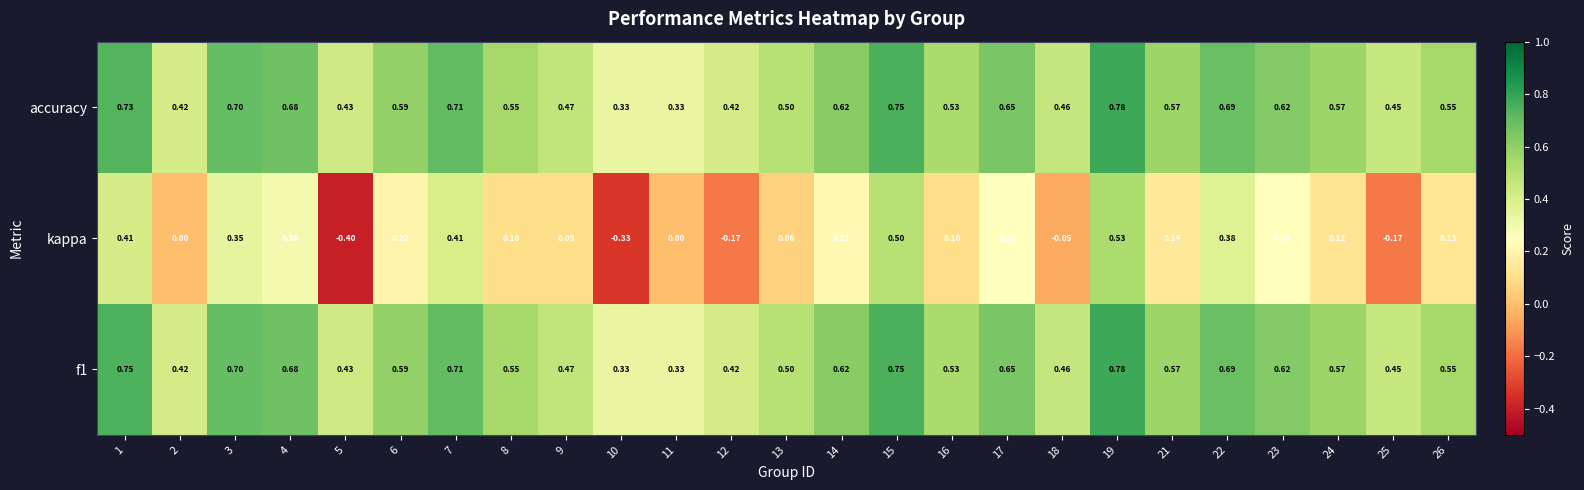

Which series has the largest range (max minus min)?

kappa